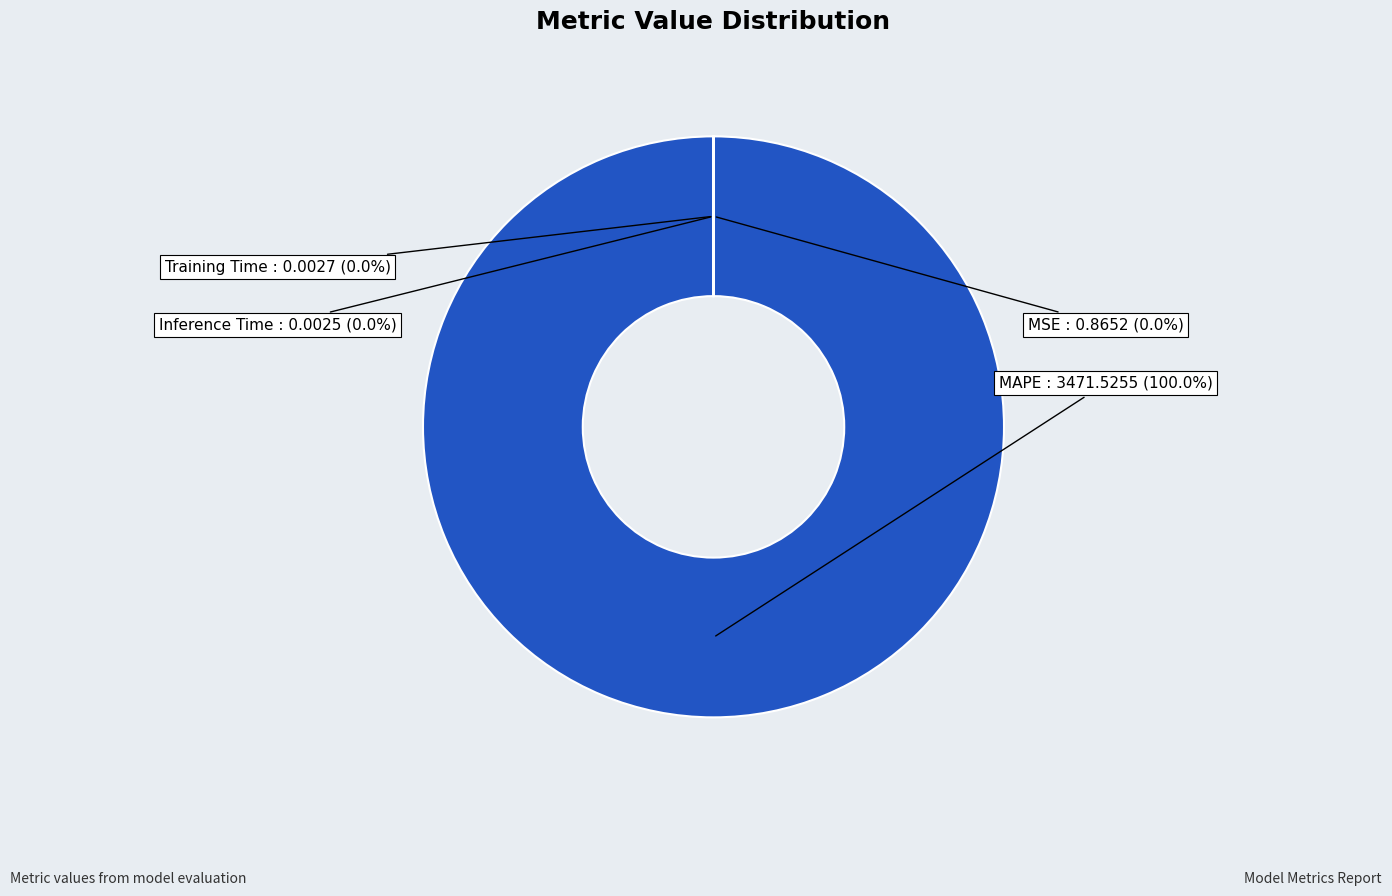

Which category accounts for the majority?

MAPE